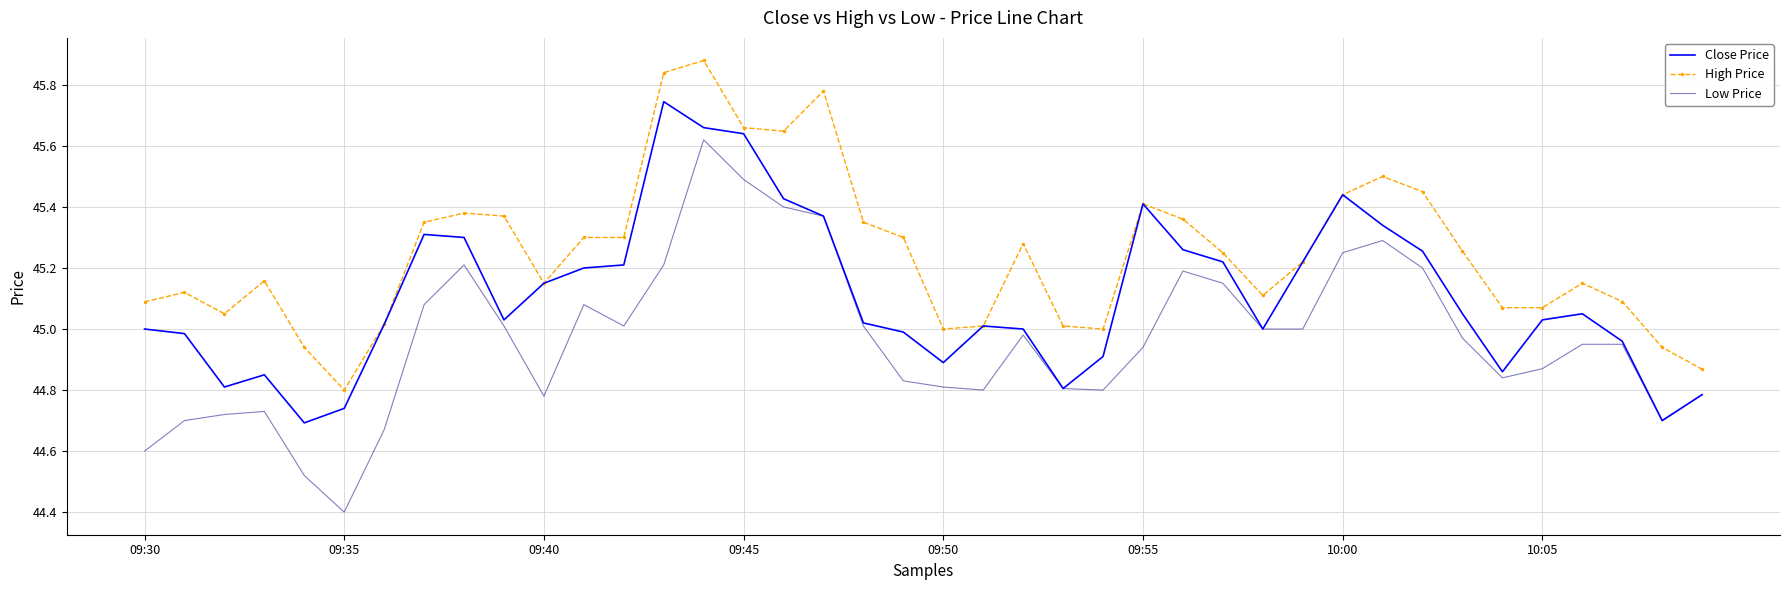

What is the lowest value of the Low Price series?

44.4